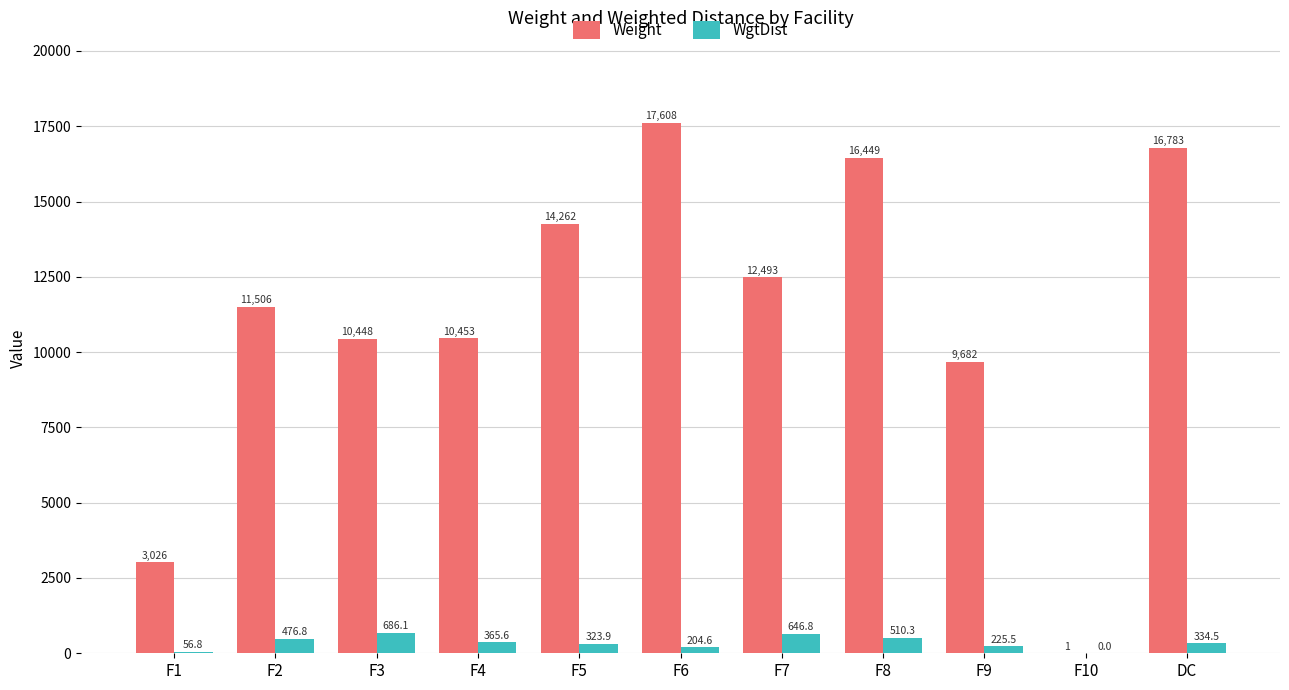

How many categories are shown in the chart?

11